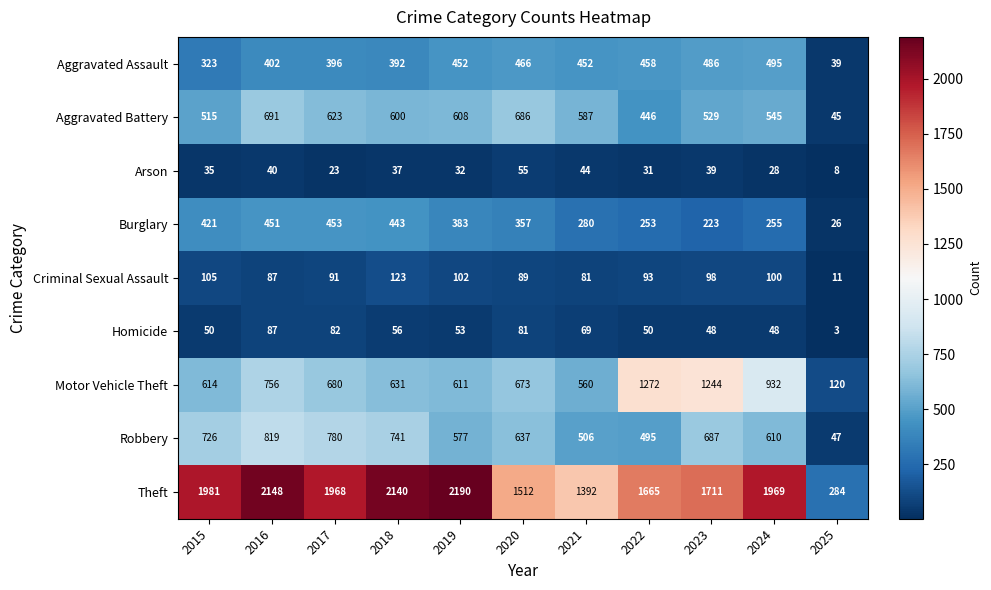

What is the sum of the Aggravated Battery values at 2016 and 2024?

1236